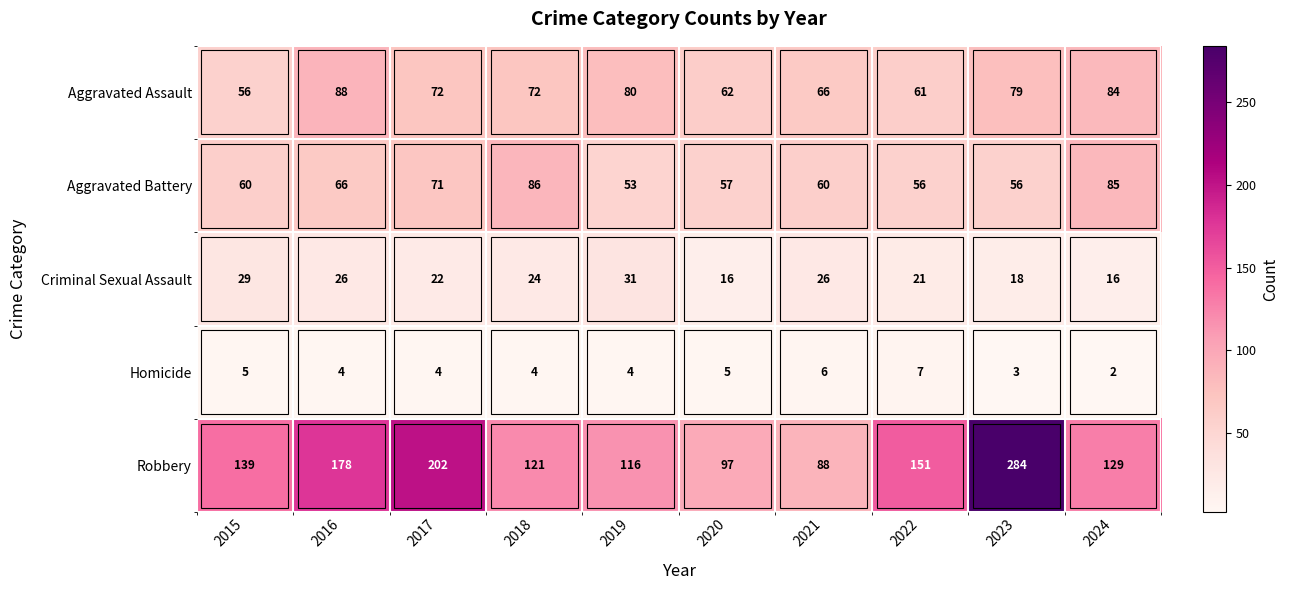

Which series changed the most between 2015 and 2019?

Aggravated Assault